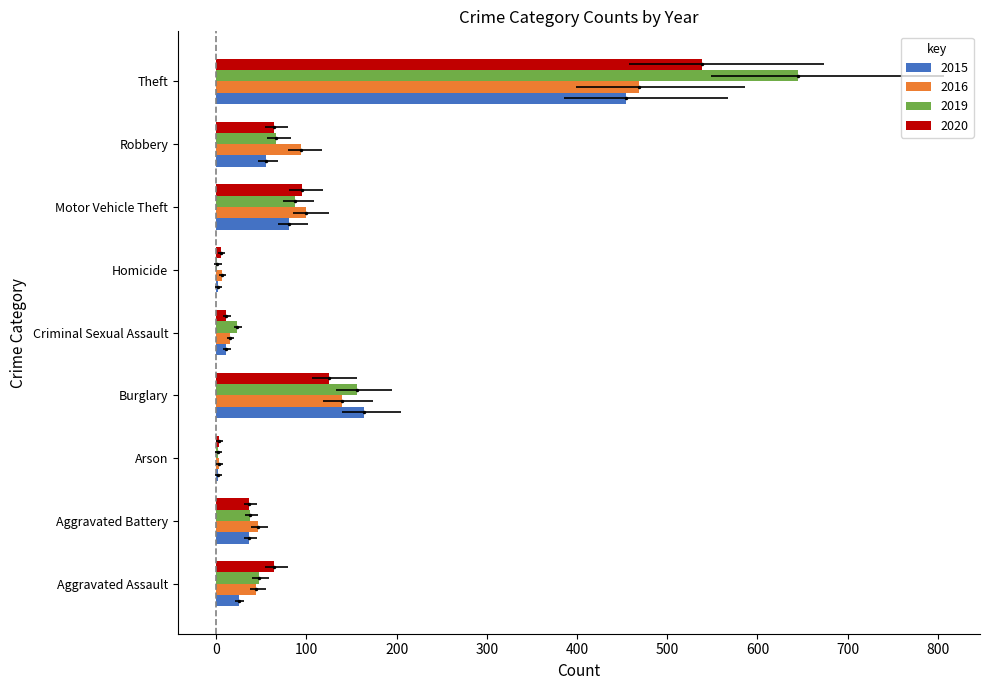

How many groups of bars are there?

9